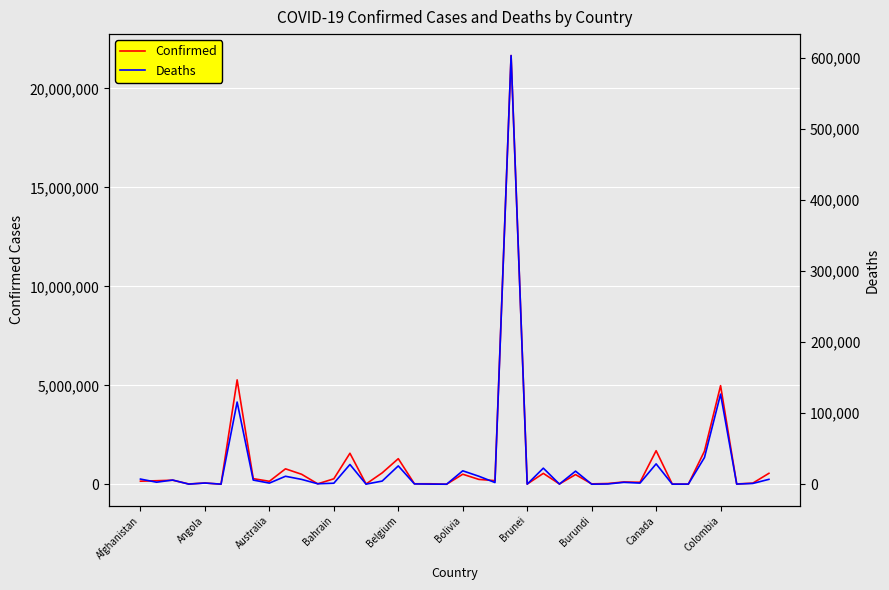

Which series has the largest range (max minus min)?

Confirmed